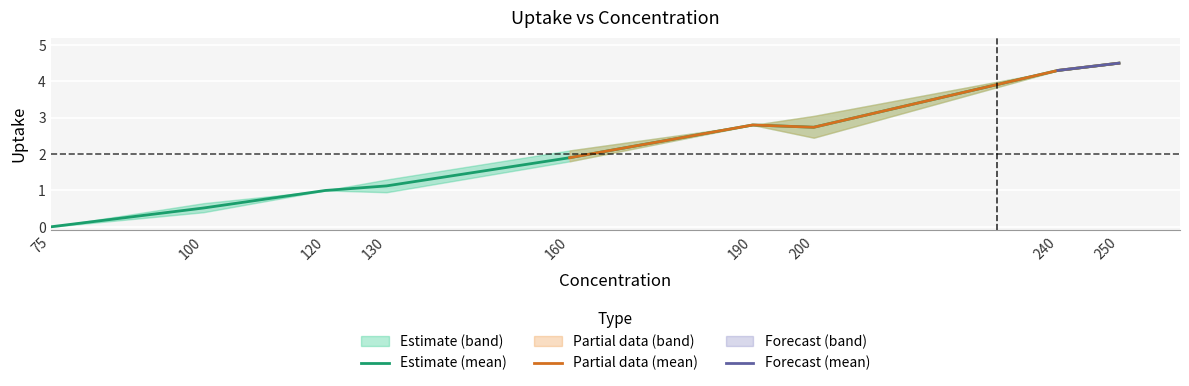

Is the value of uptake_upper at 250 greater than the value of uptake_lower at 240?

Yes